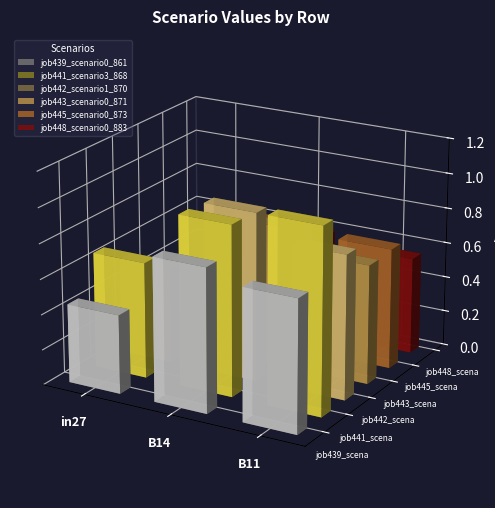

List the labels in order of job442_scenario1_870 value, largest first.

B14, B11, in27